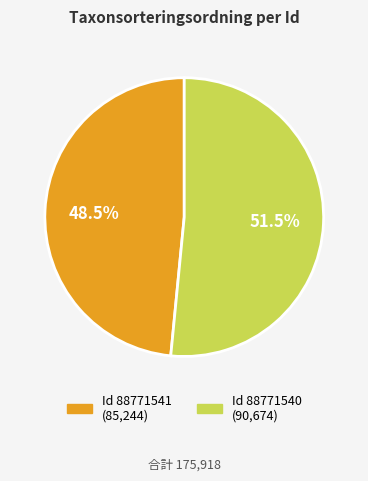

To the nearest percent, what is the difference between the largest and smallest slice percentages?

3%